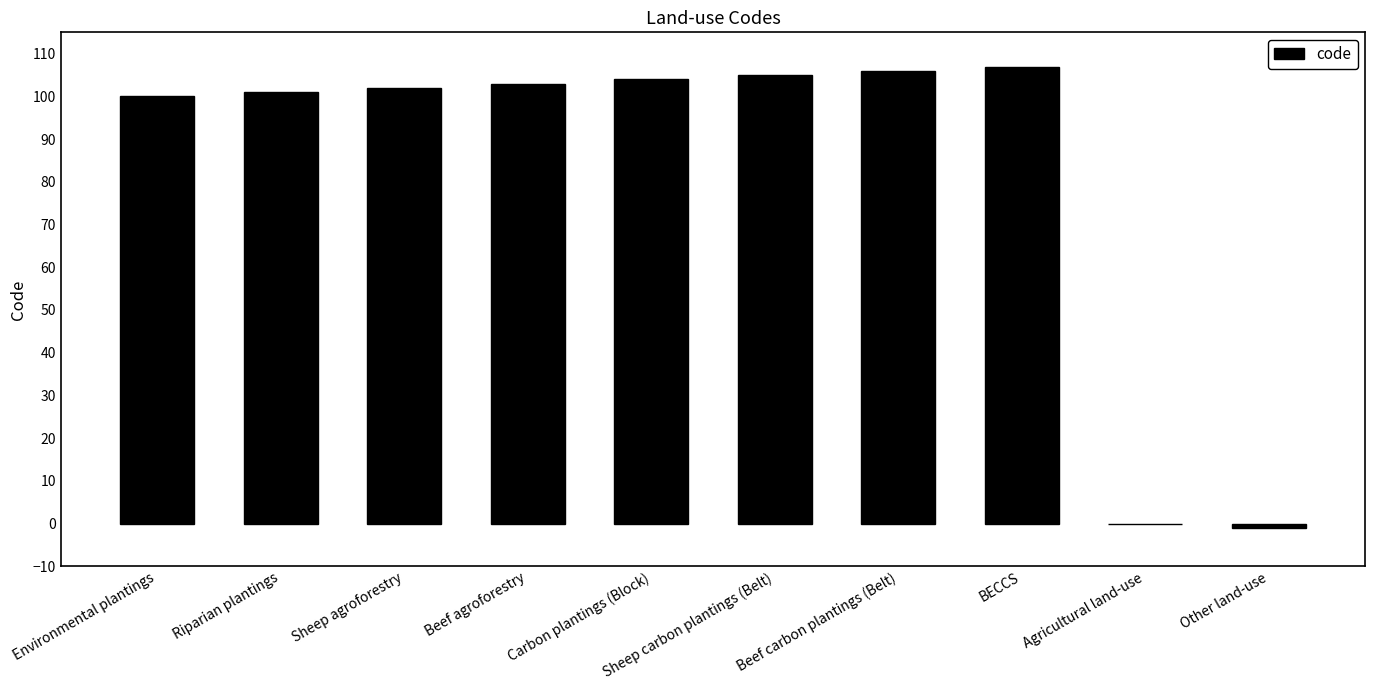

Is it true that the value at Riparian plantings is 21?

False